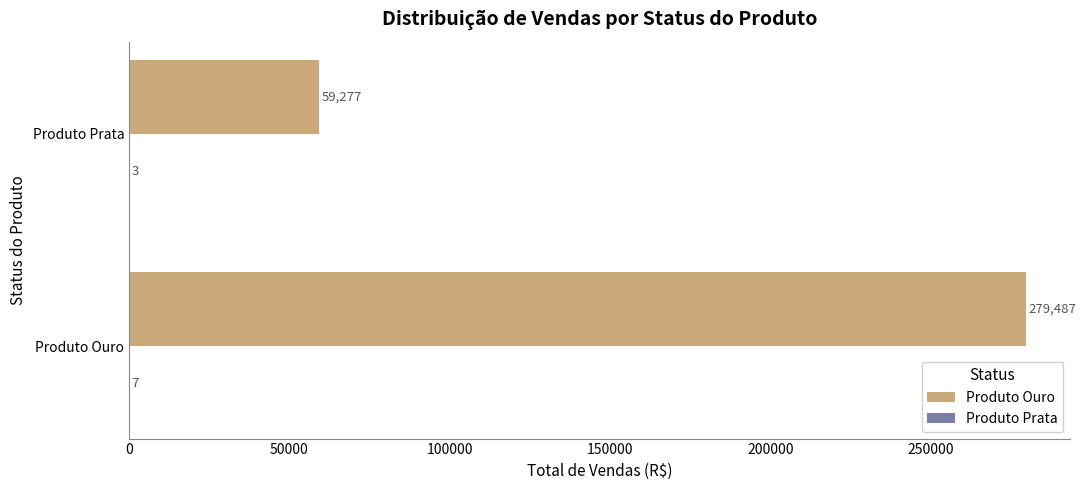

What is the total value across all series at Produto Ouro?

279494